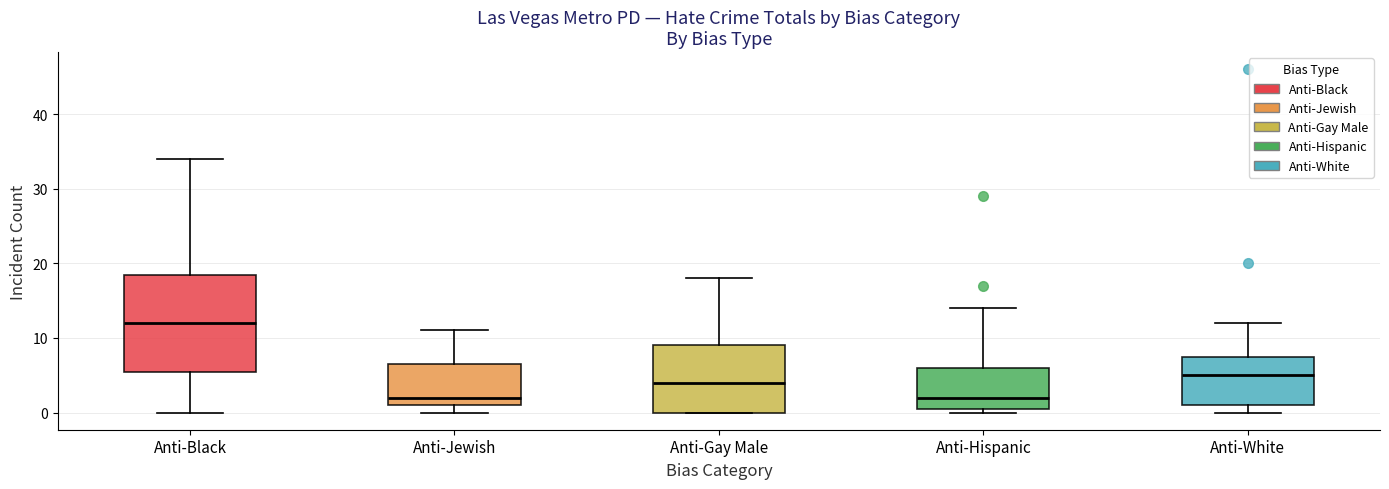

Which box is the tallest, from its lower edge to its upper edge?

Anti-Black